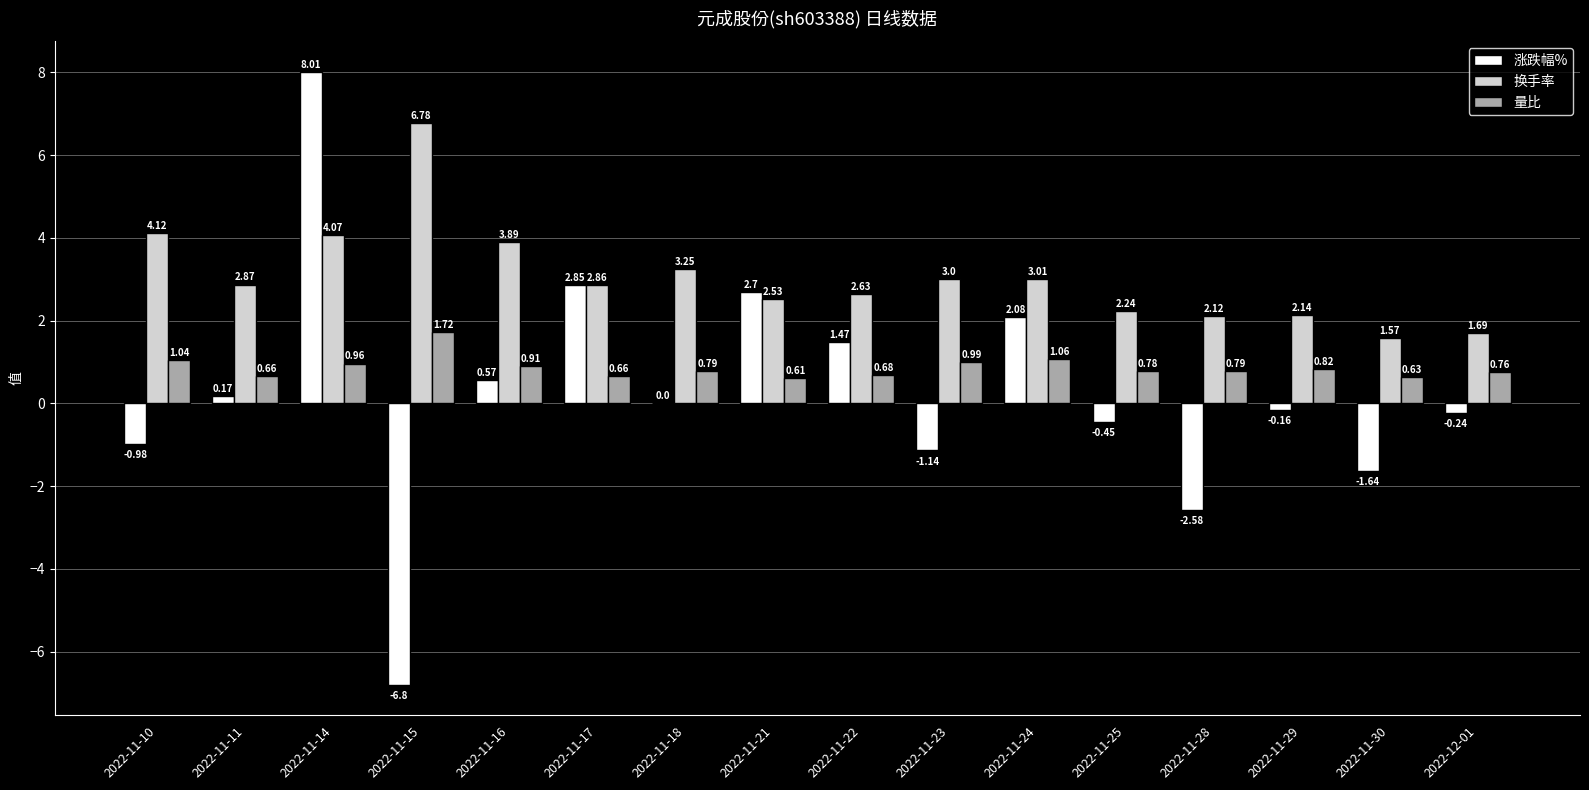

Which series has the largest total across all categories?

换手率